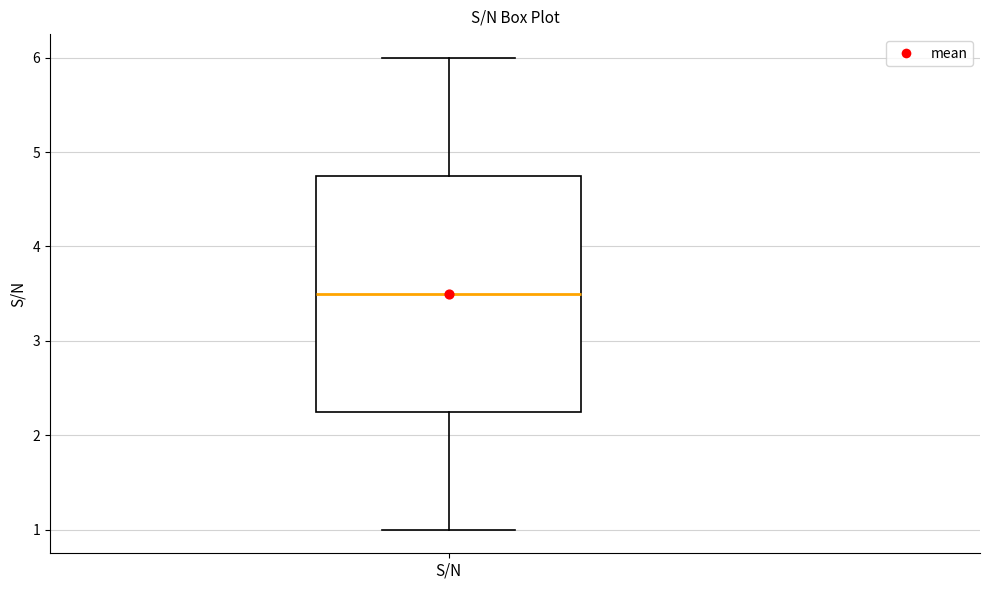

Transcribe this box plot: give where the median line is, the range the box spans, and where the two whiskers end, as read against the y-axis. The values are not printed on the chart, so give them approximately, as read against the axis.

median 3.5, box 2.3 to 4.8, whiskers 1.0 to 6.0